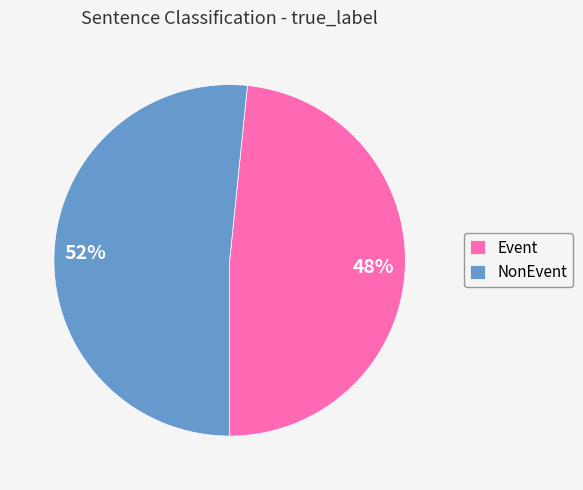

To the nearest percent, what is the average slice percentage?

50%